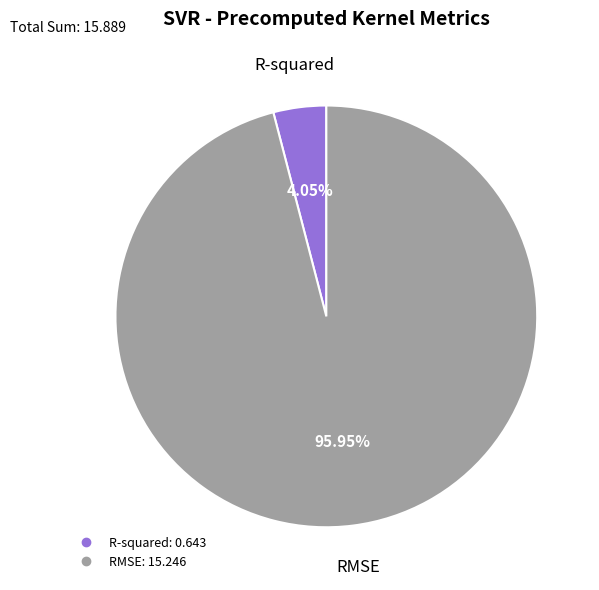

To the nearest percent, what is the difference between the largest and smallest slice percentages?

92%